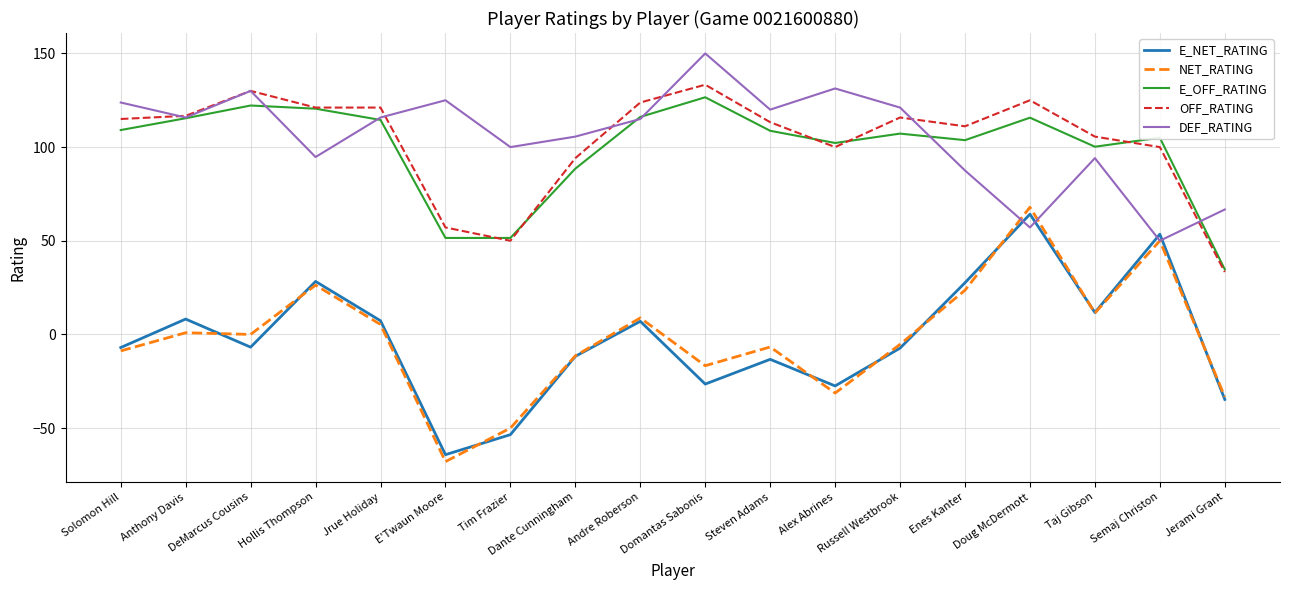

At how many categories does at least one series exceed 143?

1